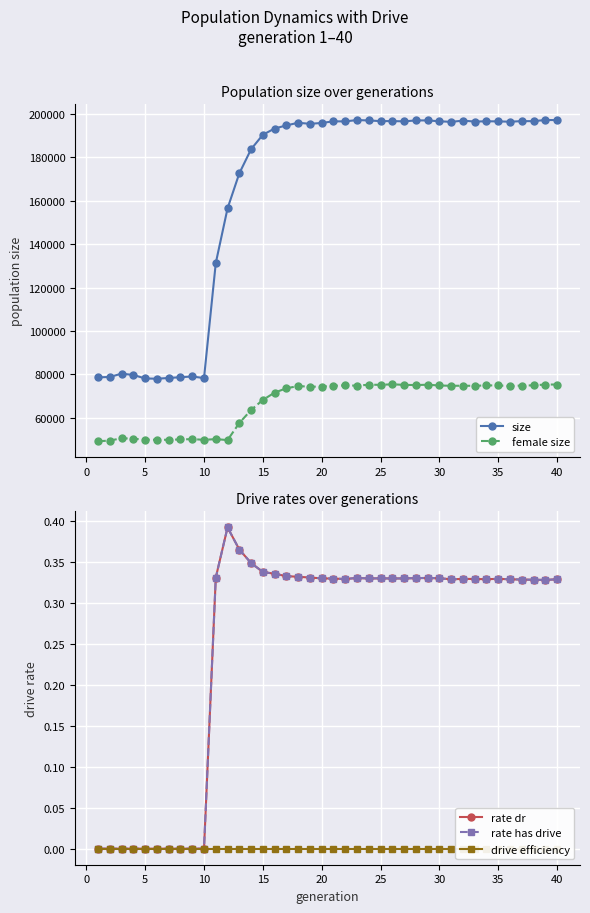

Which series has the largest total across all categories?

size